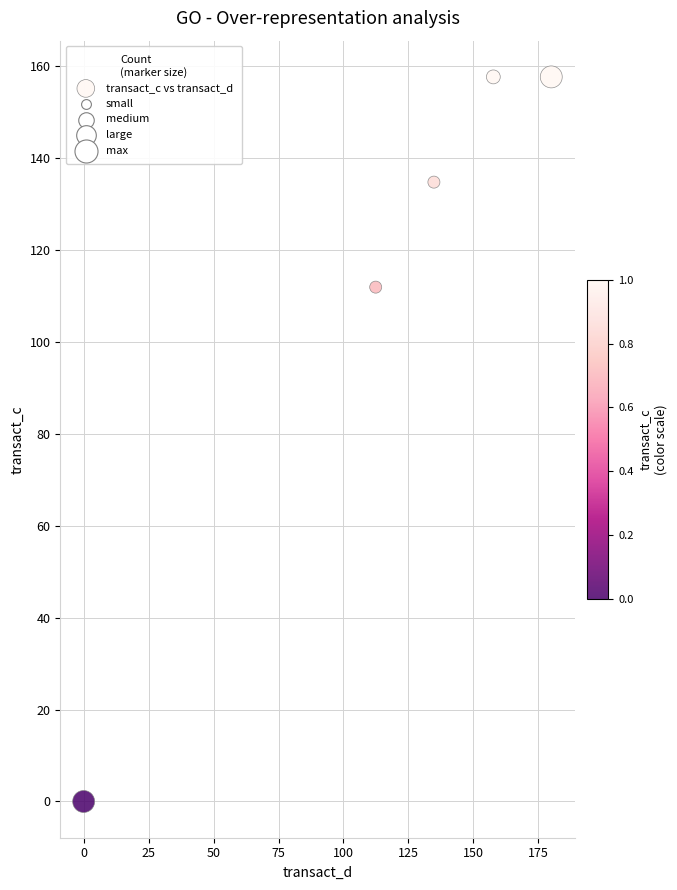

What Y value in the scatter plot is closest to 78?

112.0